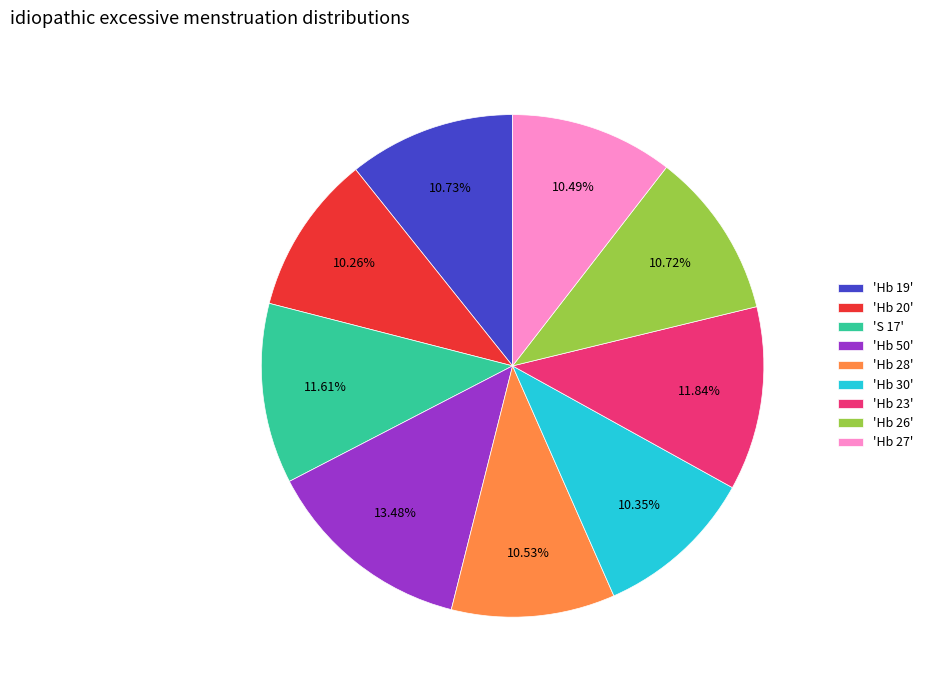

Does 'Hb 19' represent more than half of the total?

No